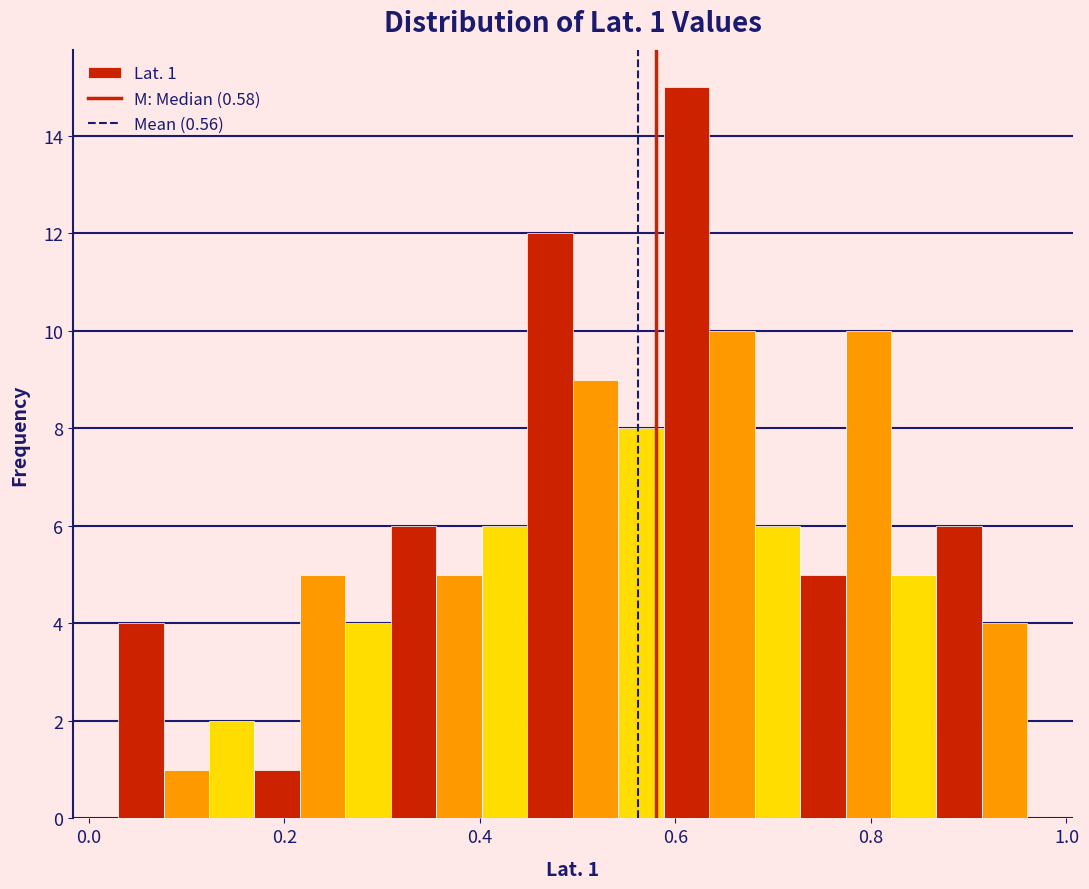

Read against the x-axis, roughly where is the centre of the tallest bar?

0.62